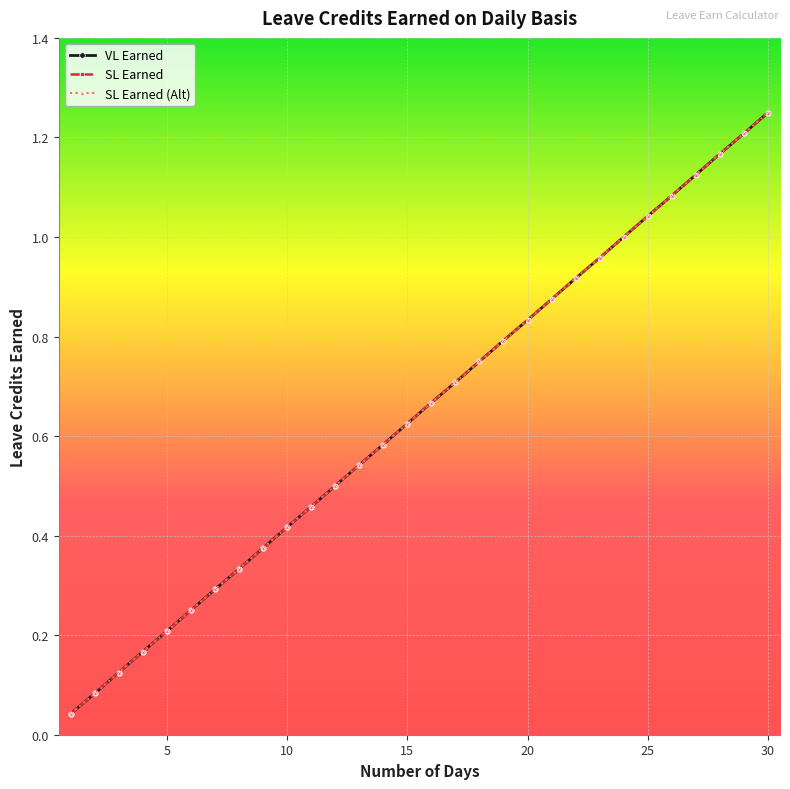

What is the highest value of the SL Earned series?

1.2